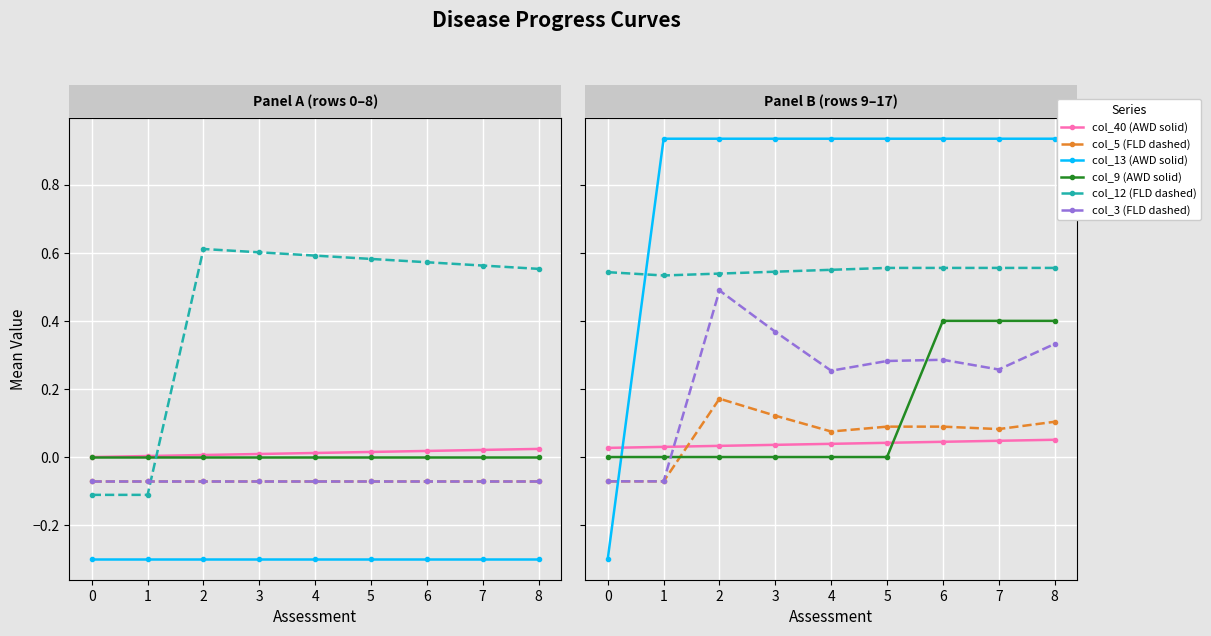

The value of col_13 (AWD solid) at 1 is 0.3. True or false?

False